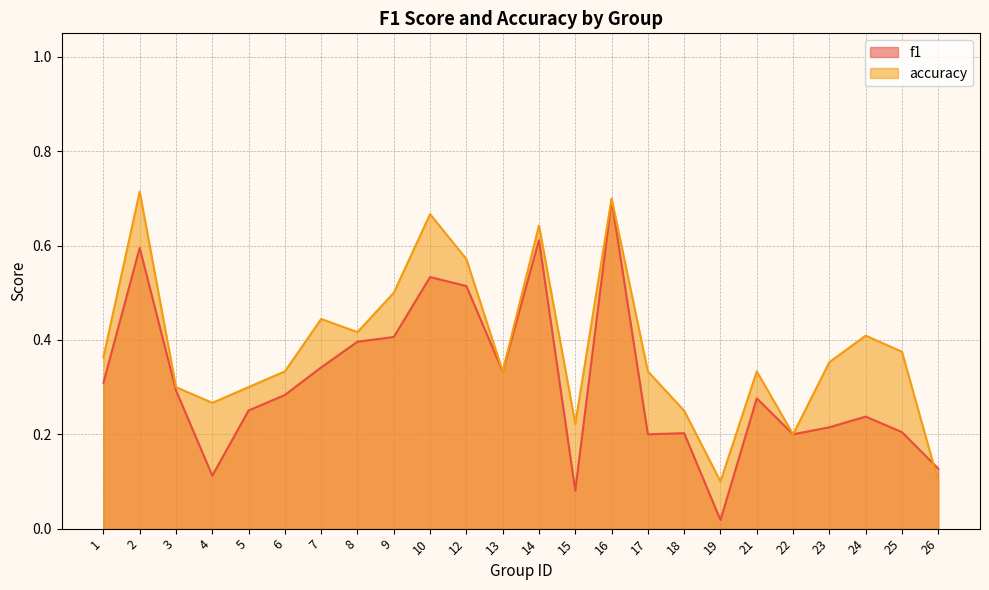

The f1 series shows 0.6 at 2. True or false?

True